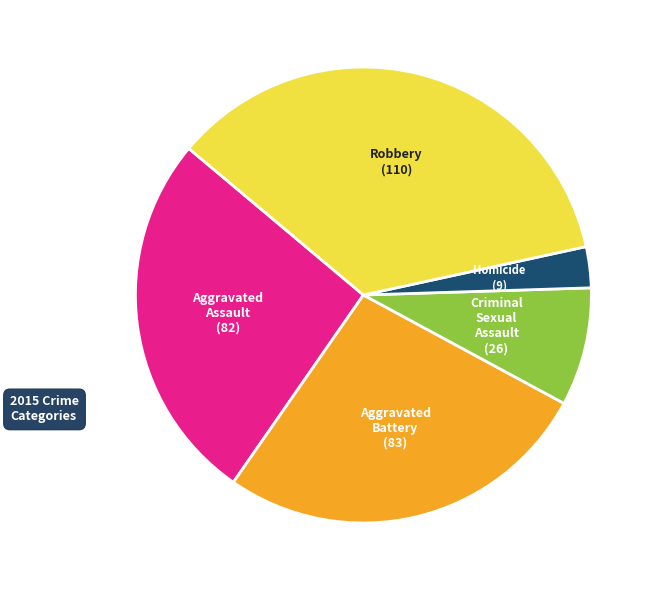

Which category has the smallest portion of the pie?

Homicide